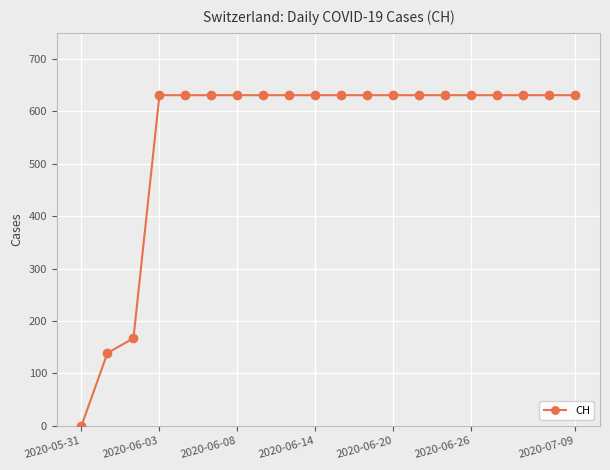

Reading left to right, transcribe all the data shown in this chart.

0	139	167	631	631	631	631	631	631	631	631	631	631	631	631	631	631	631	631	631